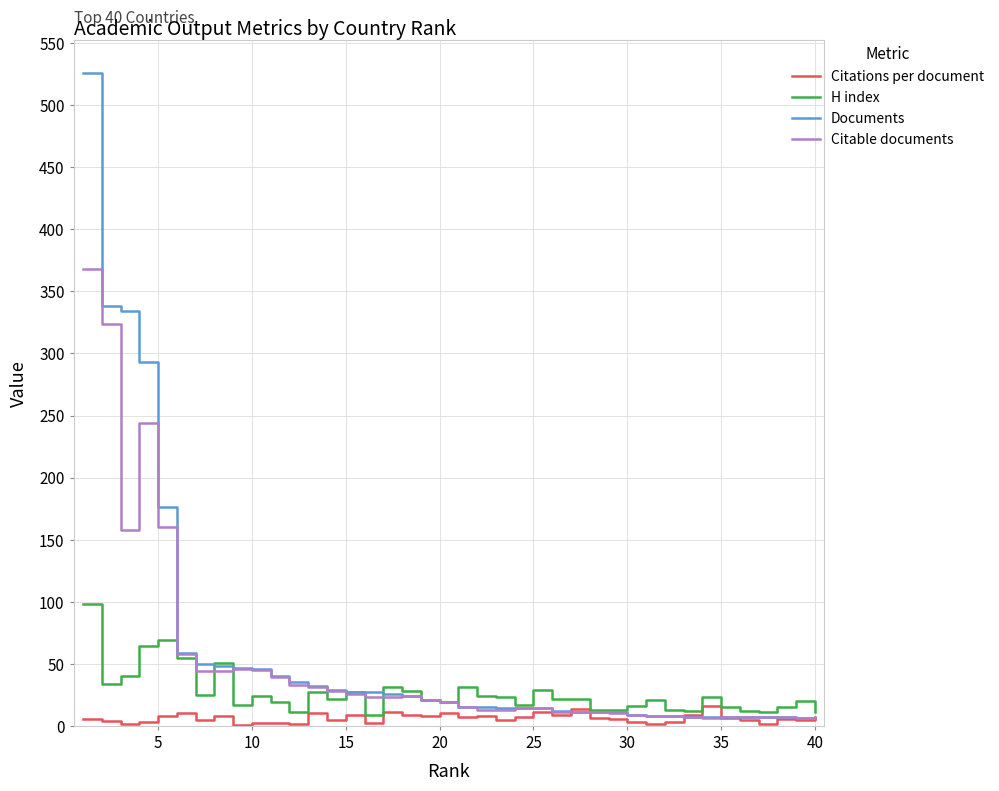

Which series has the largest range (max minus min)?

Documents